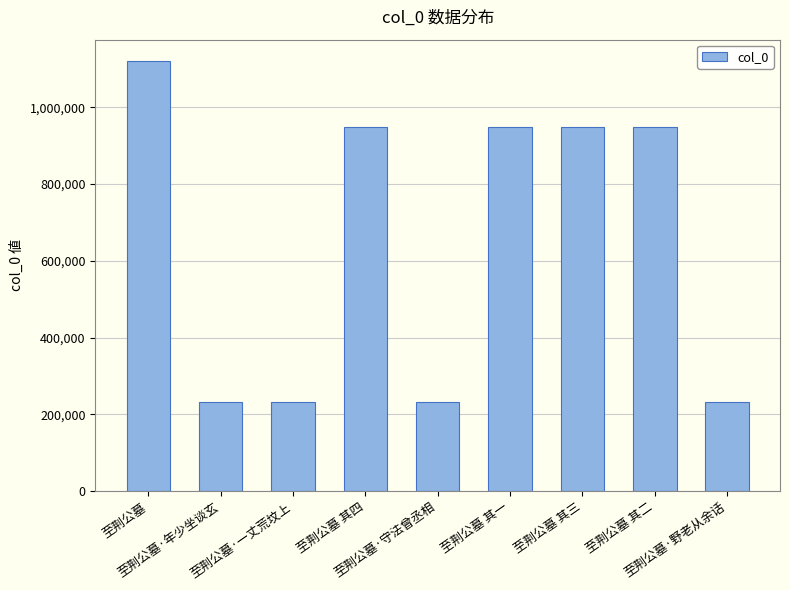

How many bars are there in total?

9